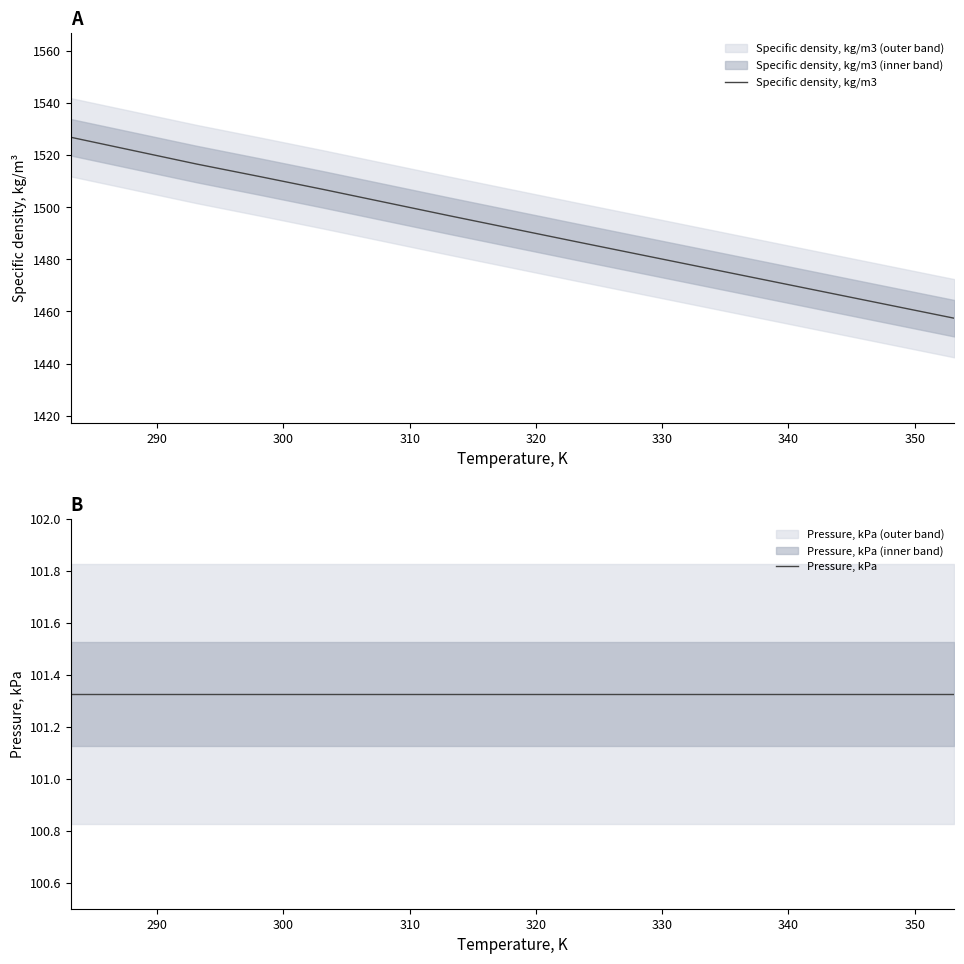

What is the maximum value for Specific density, kg/m3?

1526.8